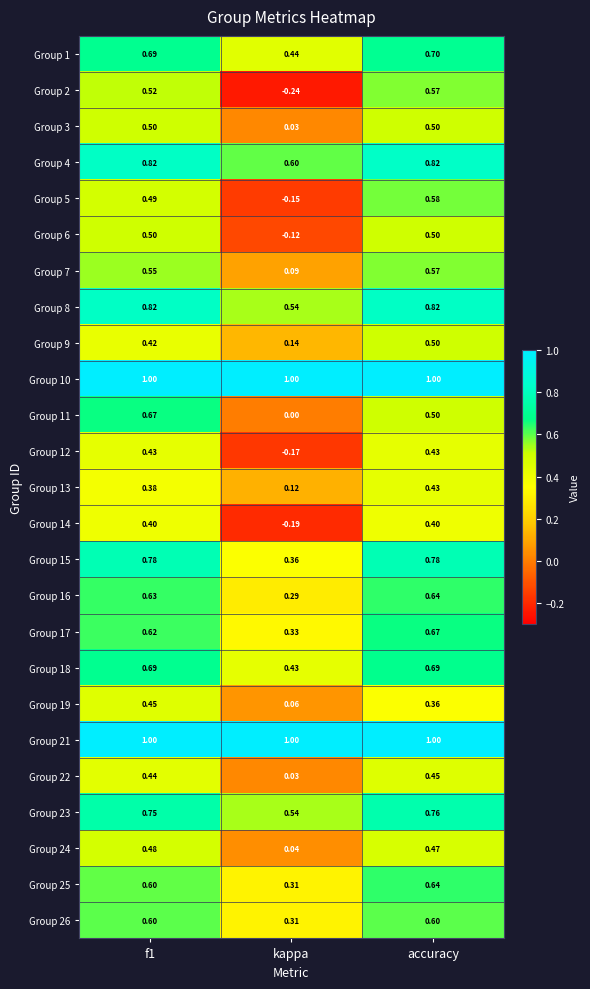

How many data points does each series have?

3